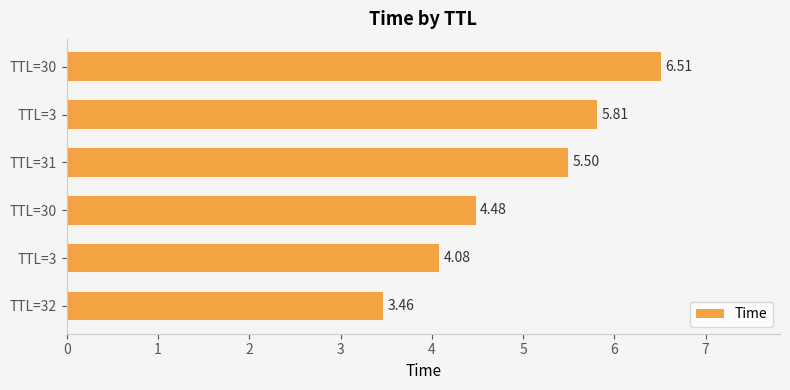

Rank the categories by value from highest to lowest.

TTL=30, TTL=3, TTL=31, TTL=30, TTL=3, TTL=32